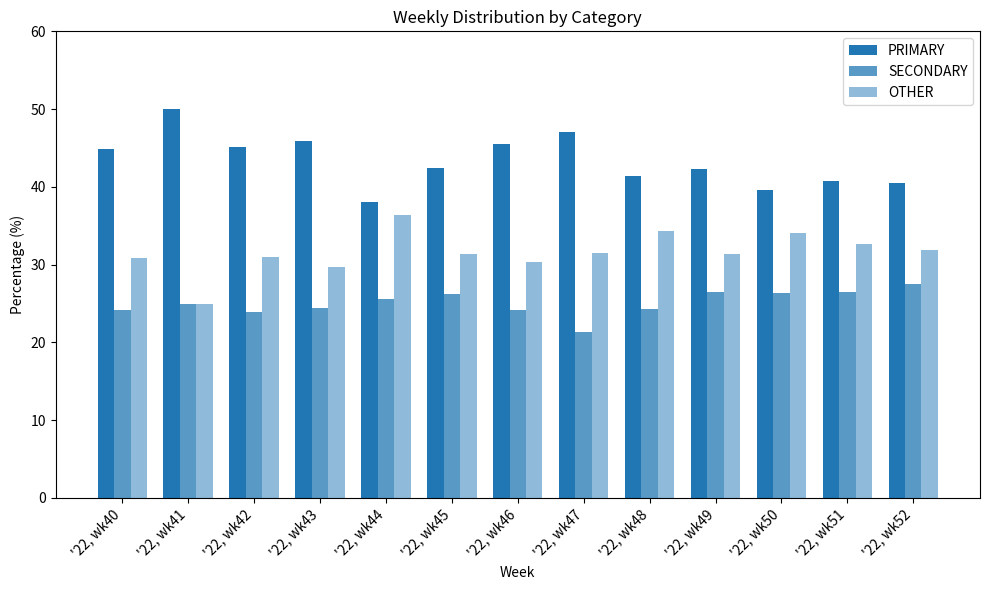

Rank the series by their maximum value, from highest to lowest.

PRIMARY, OTHER, SECONDARY